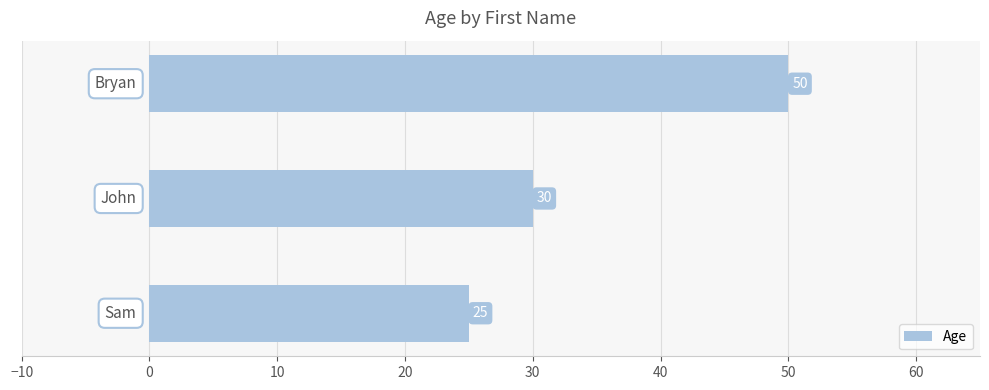

Reading bottom to top, transcribe all the data shown in this chart.

25	30	50